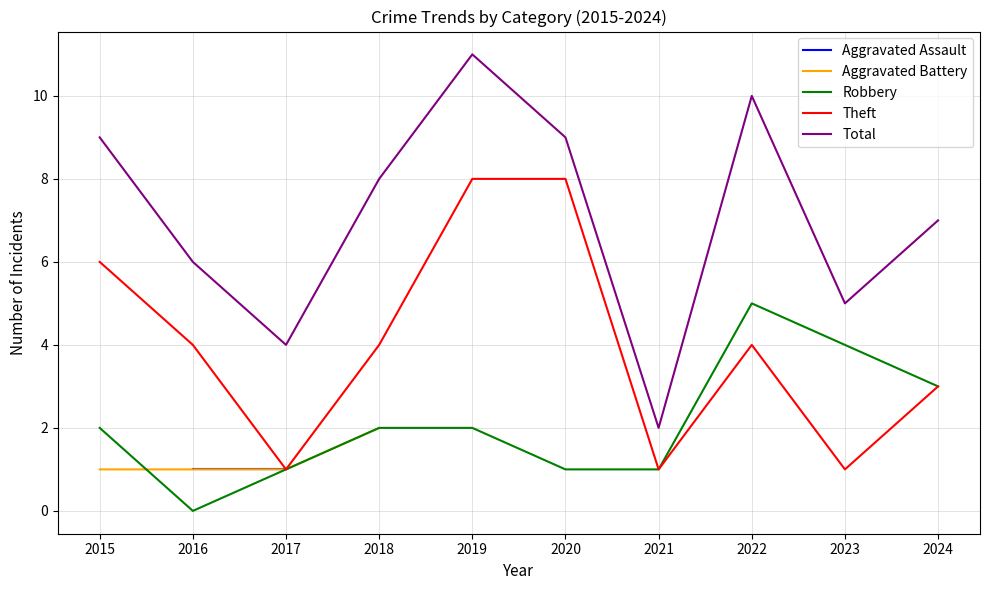

Rank the series by their average value, from lowest to highest.

Aggravated Assault, Aggravated Battery, Robbery, Theft, Total